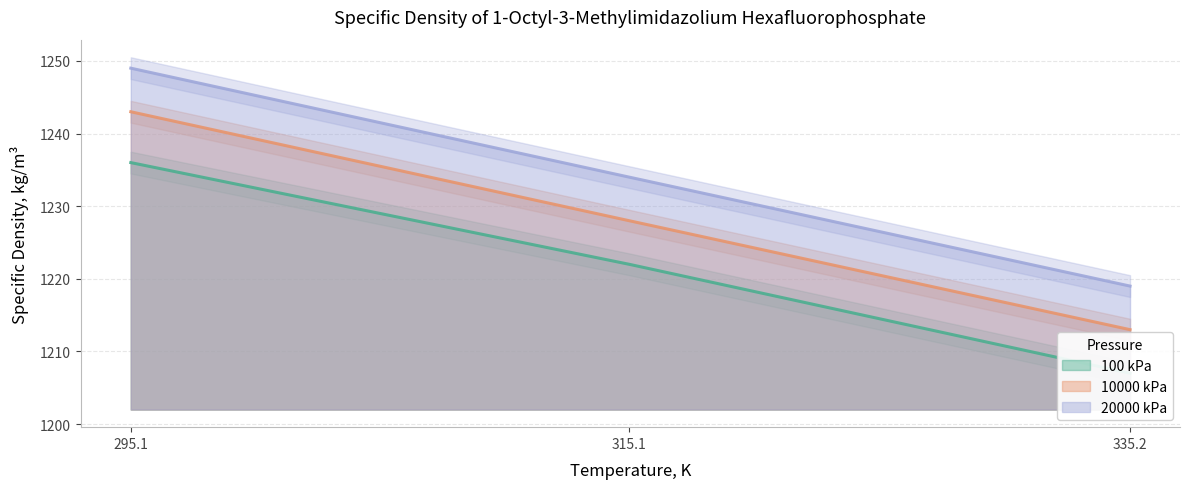

What is the difference between the 100 kPa values at 315.1 and 295.1?

14